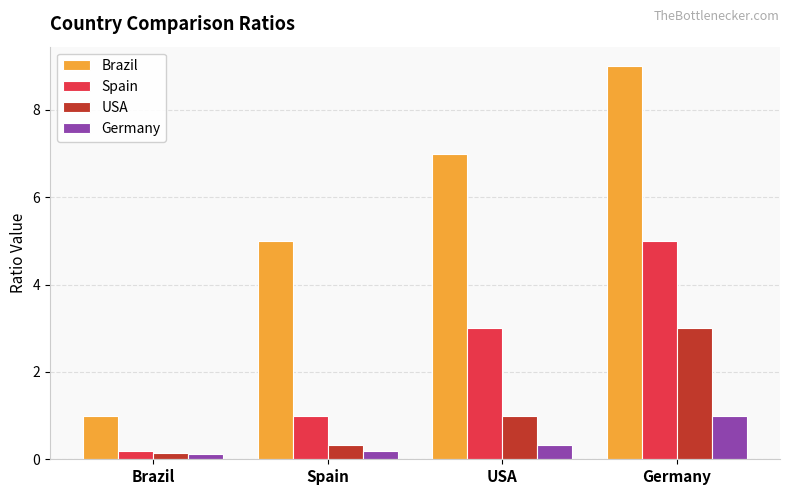

Rank the series by their maximum value, from lowest to highest.

Germany, USA, Spain, Brazil